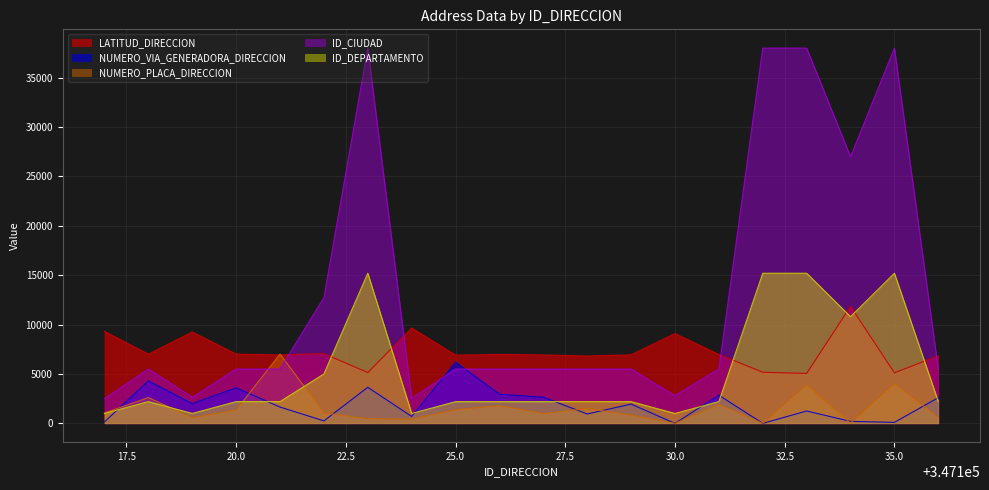

What is the value of the ID_CIUDAD point at the 8th from the left?

2539.5